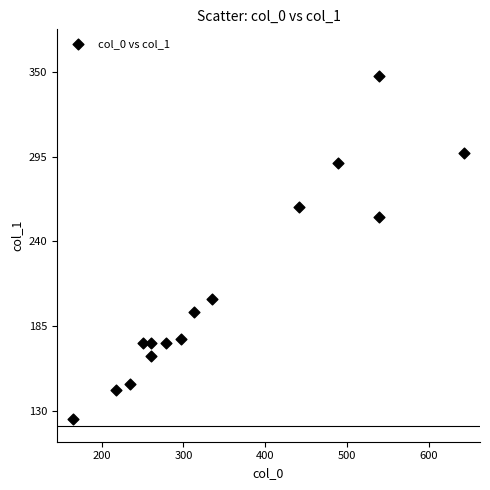

What is the range of Y values (max minus min)?

222.0